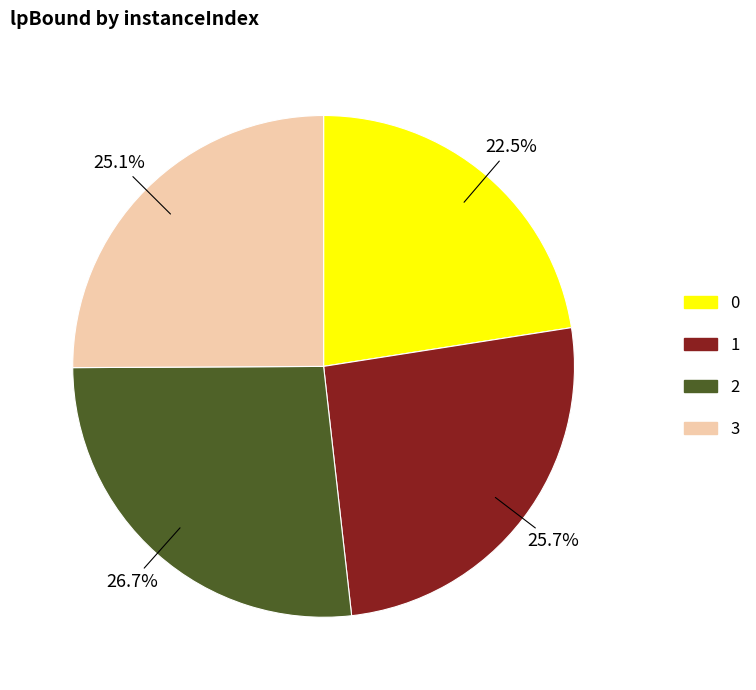

Which slice is the largest?

2